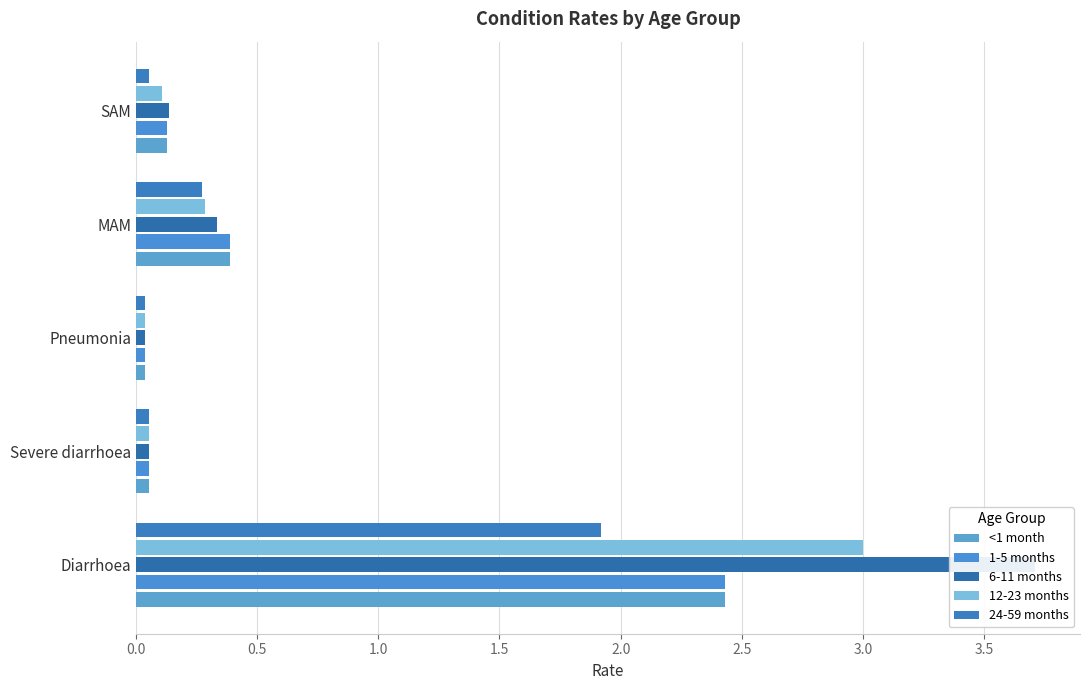

What is the total value across all series at Severe diarrhoea?

0.3